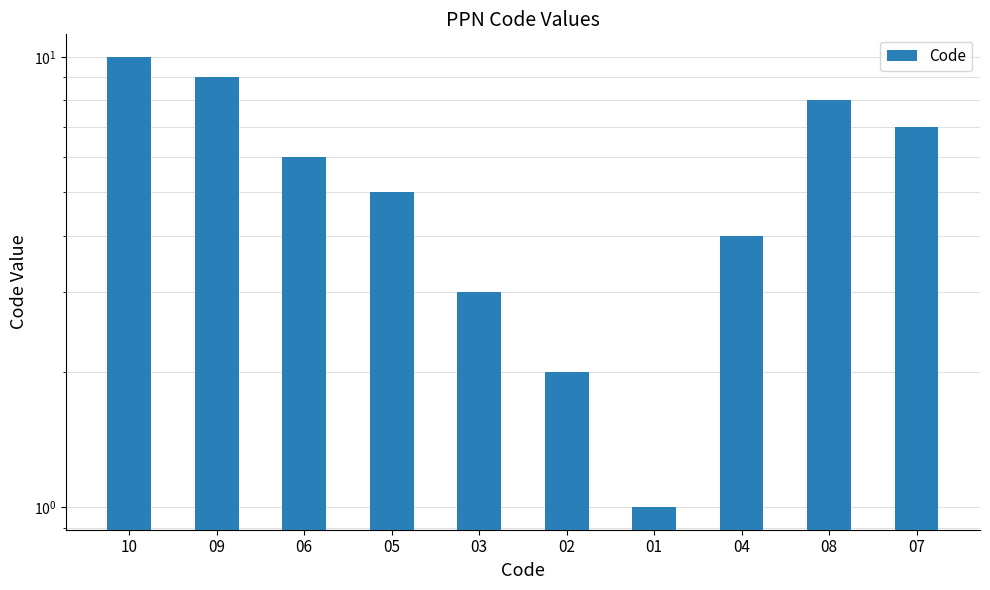

What is the minimum value shown in the chart?

1